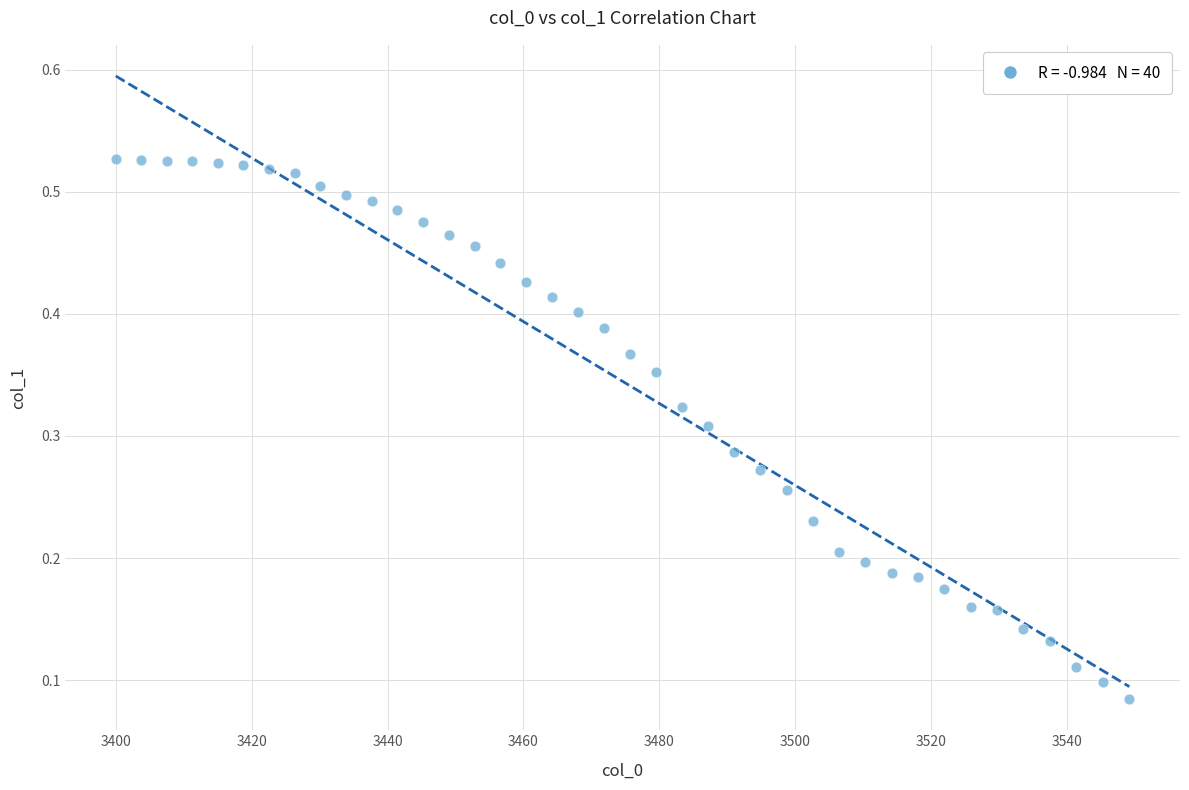

How many data points are displayed?

40